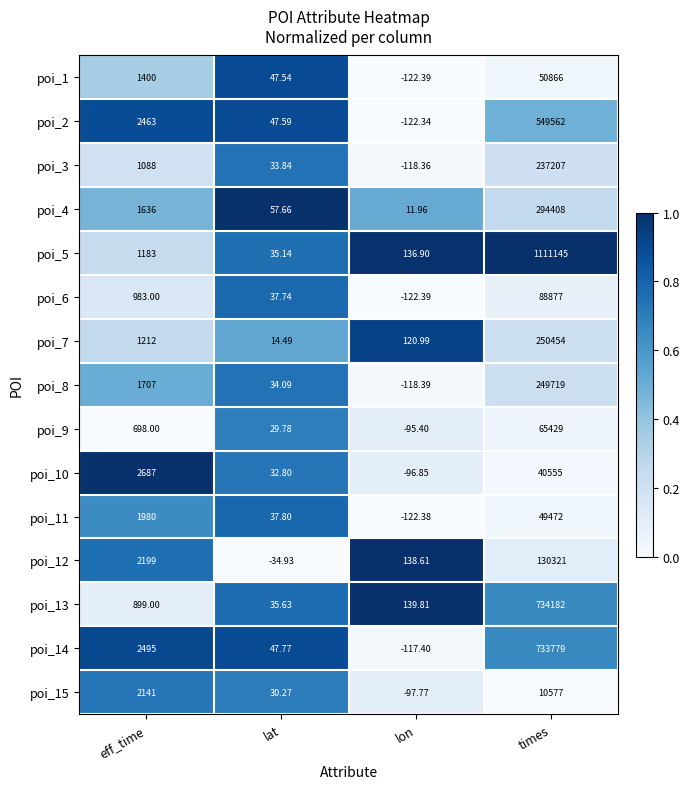

At which category does the chart reach its minimum across all series?

lon